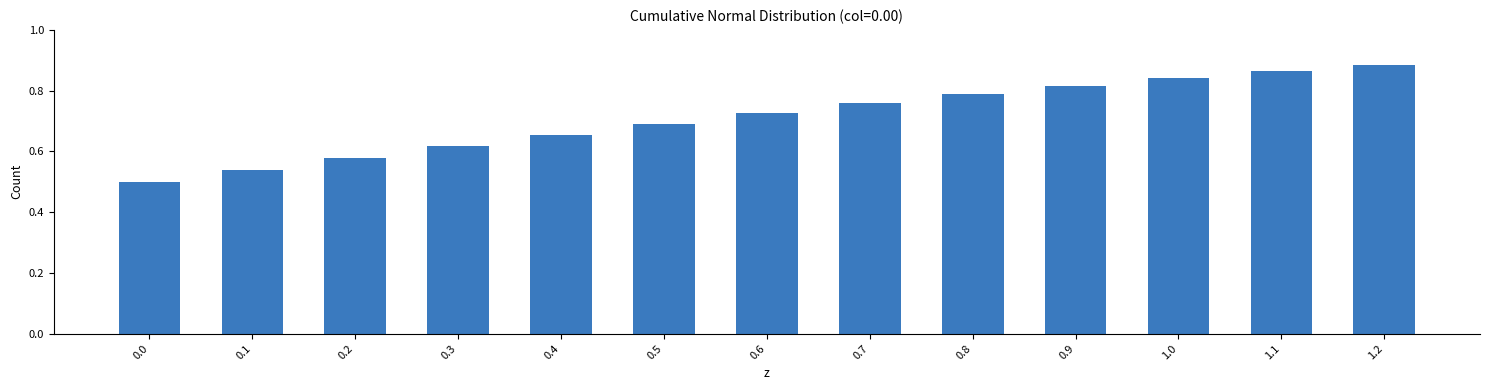

How many values are between 0 and 1?

13